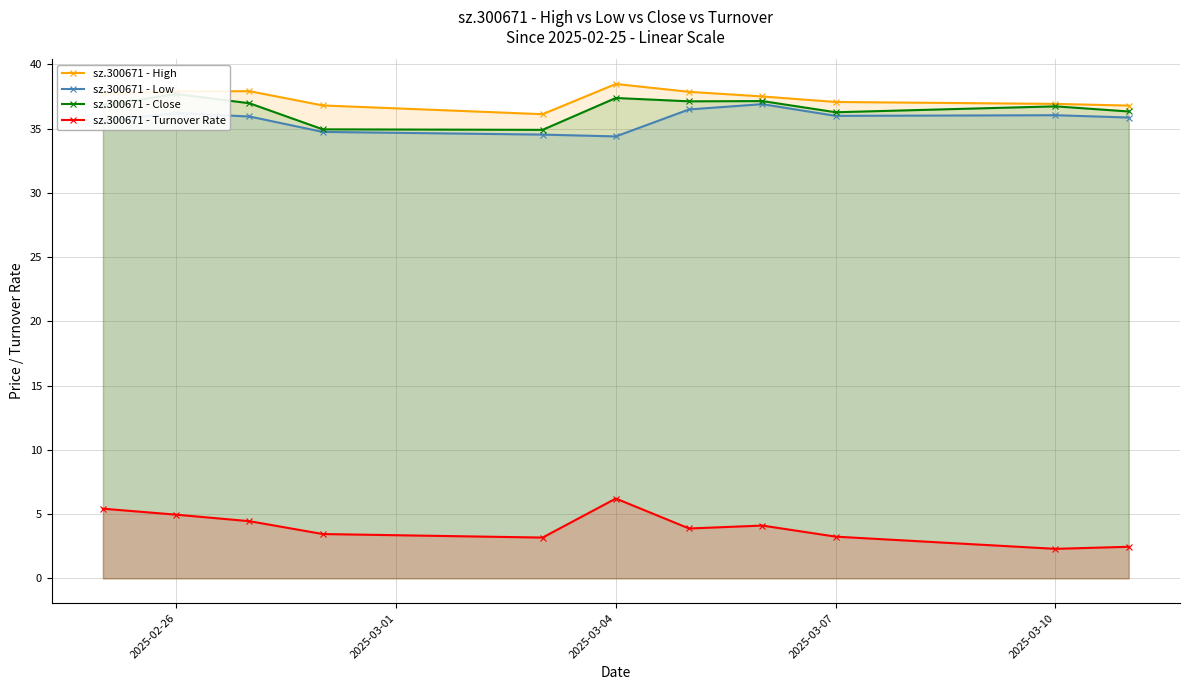

What is the average value of the sz.300671 - Turnover Rate series?

4.0